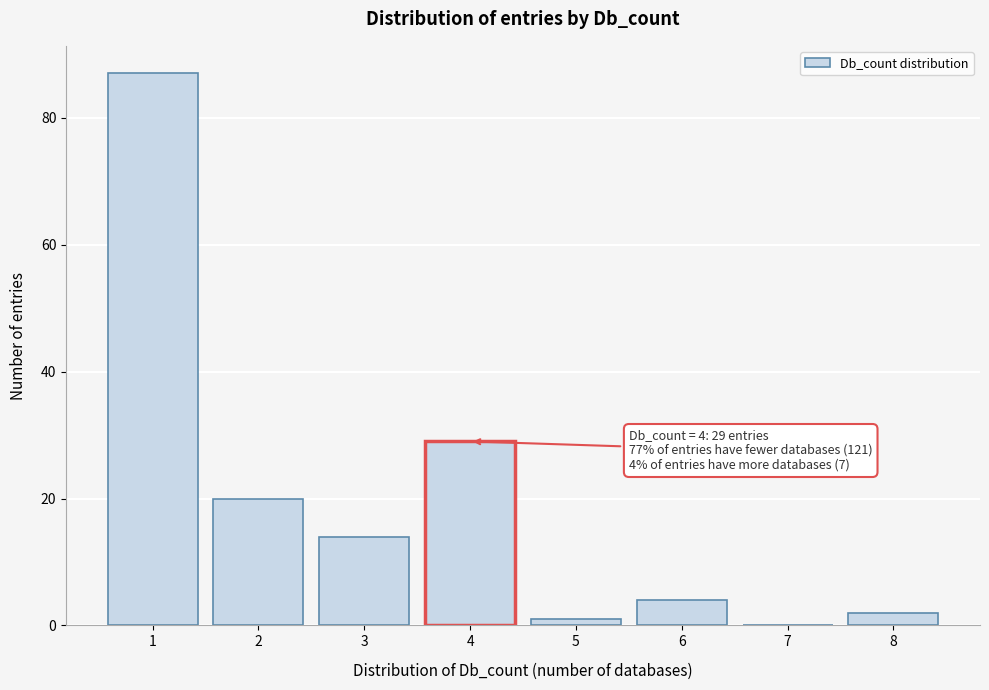

Reading left to right, transcribe all the data shown in this chart.

1=87	2=20	3=14	4=29	5=1	6=4	7=0	8=2